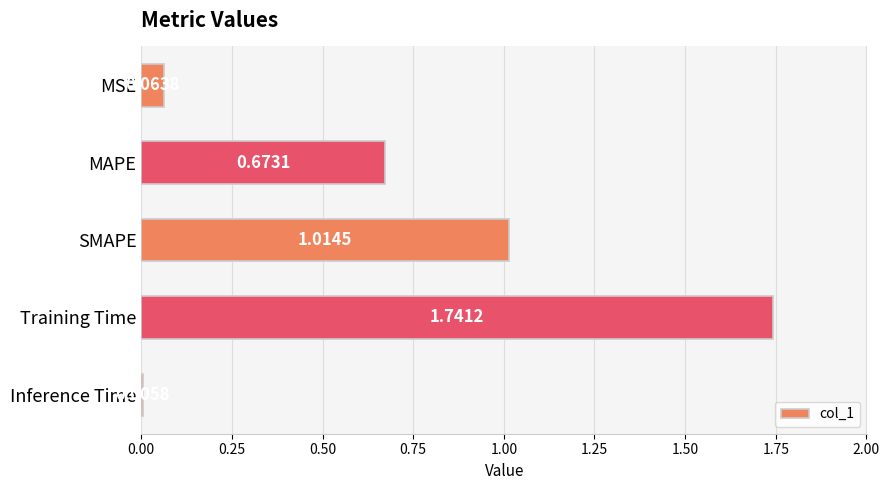

How many distinct data groups are displayed?

1